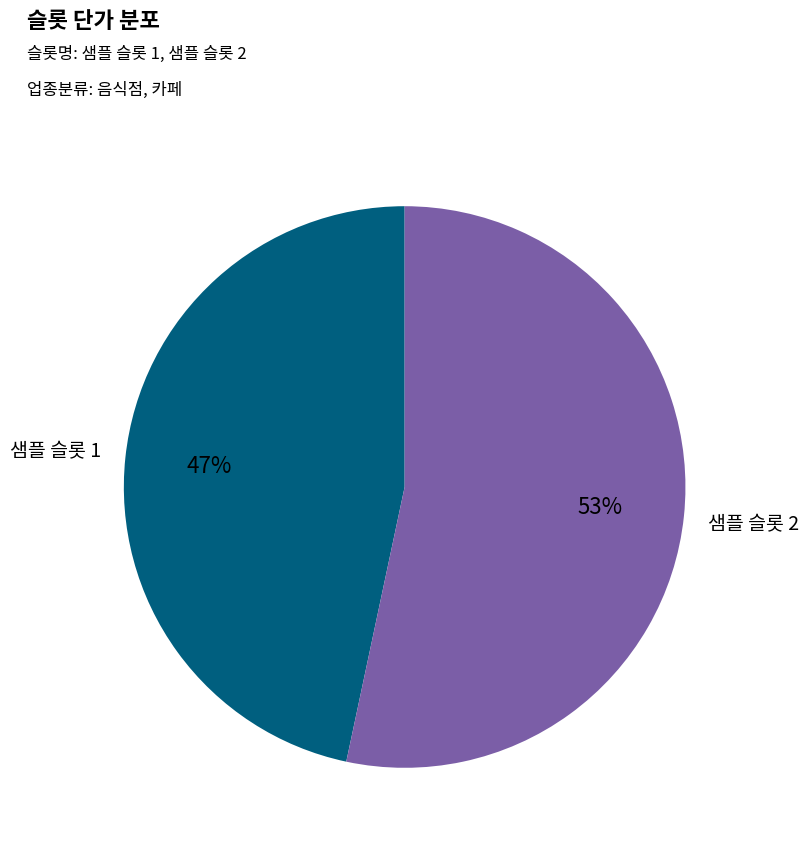

What percentage is the 샘플 슬롯 1 slice, to the nearest percent?

47%